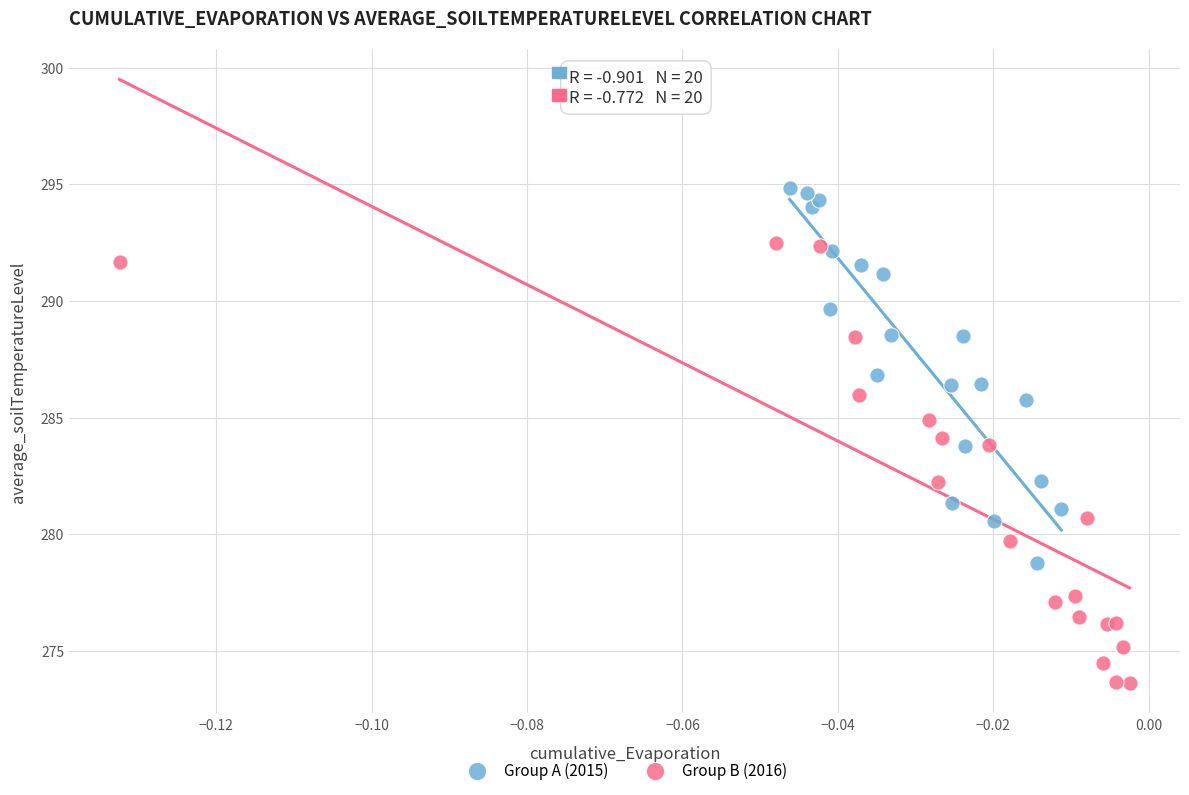

Which series contains the highest Y value?

Group A (2015)